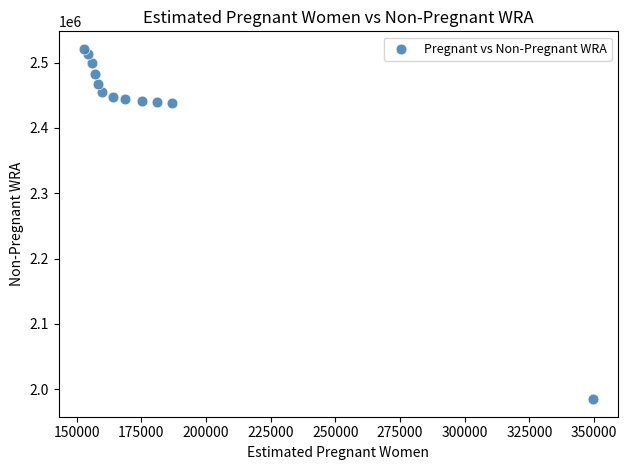

What is the range of Y values (max minus min)?

536612.8